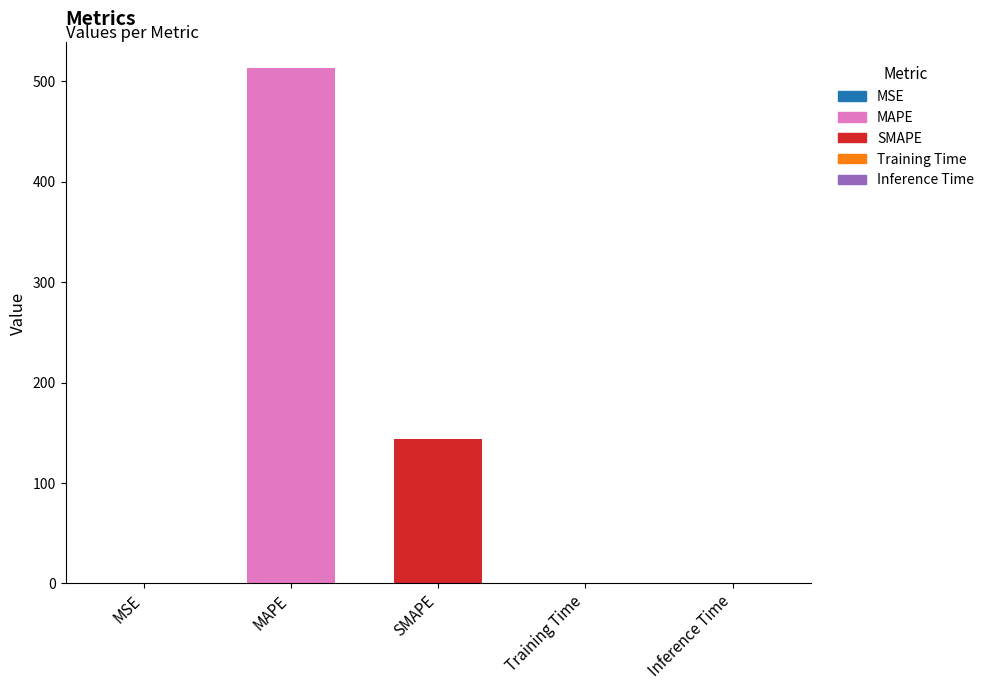

Is it true that the value at SMAPE is 143.9?

True